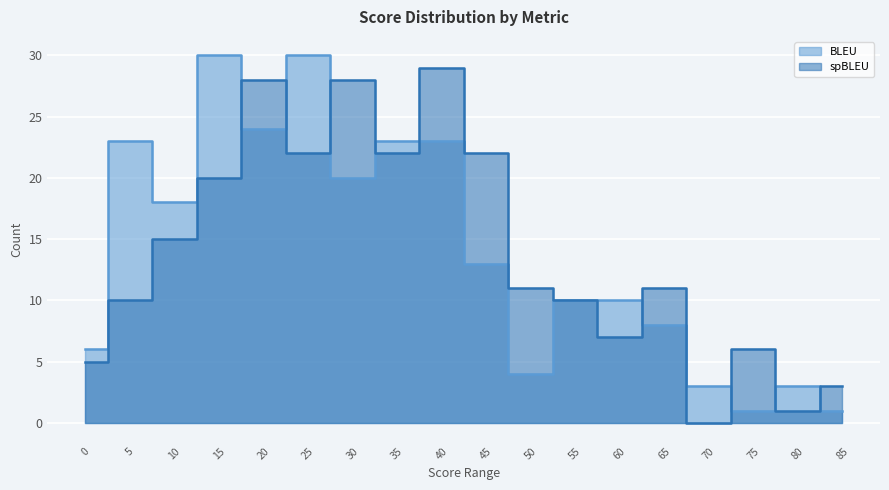

Between 5 and 15, which series saw the biggest shift?

spBLEU